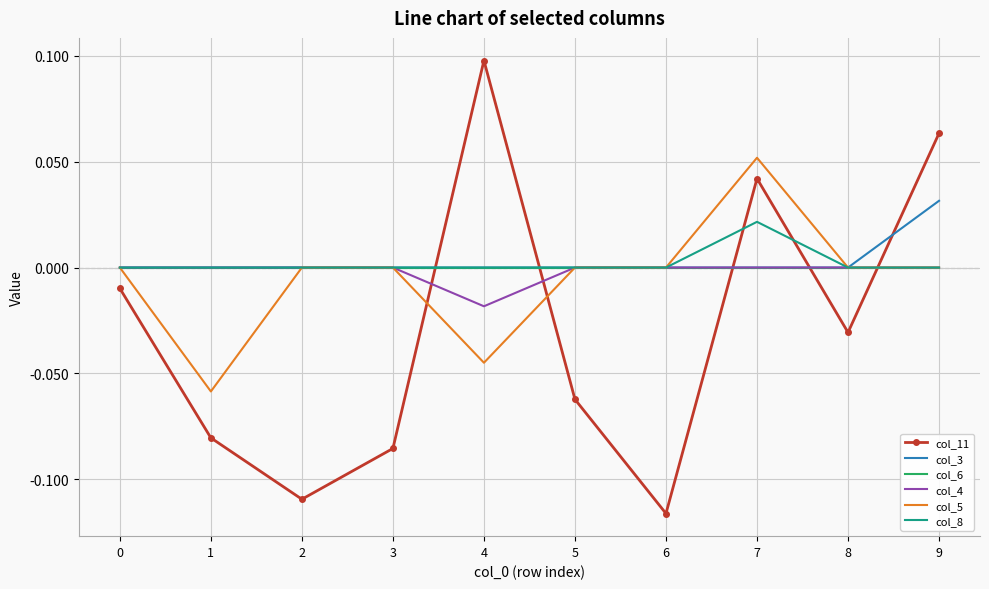

Which series changed the most between 0 and 2?

col_11